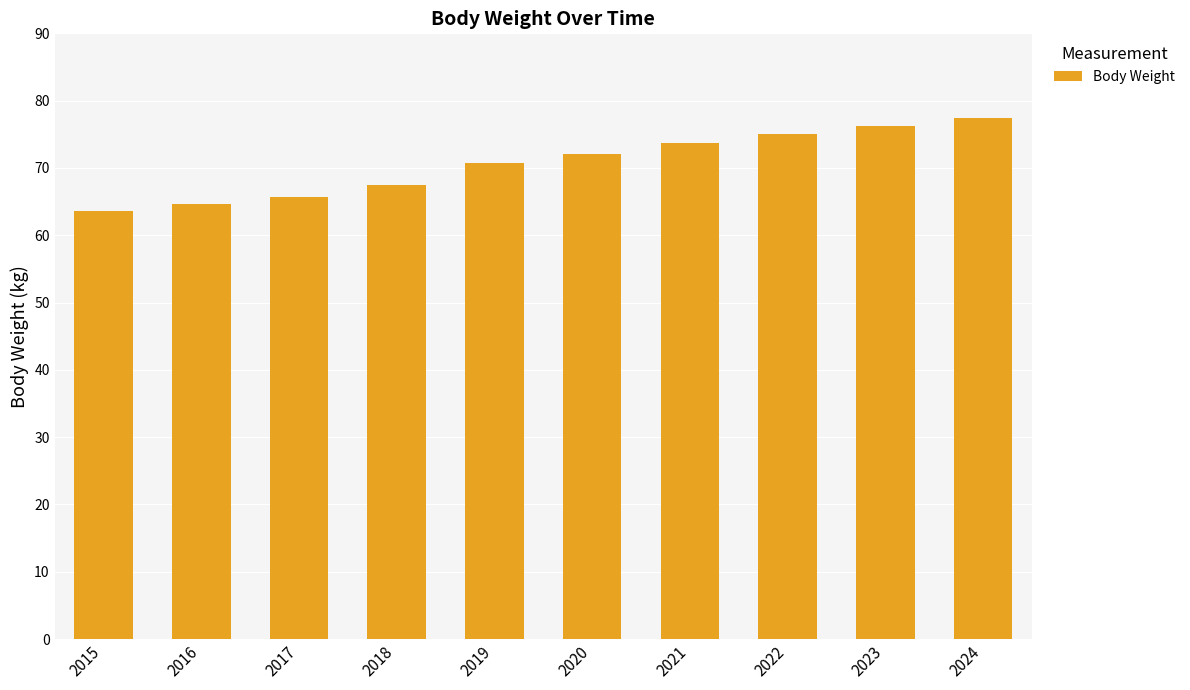

The value at 2016 is 64.6. True or false?

True